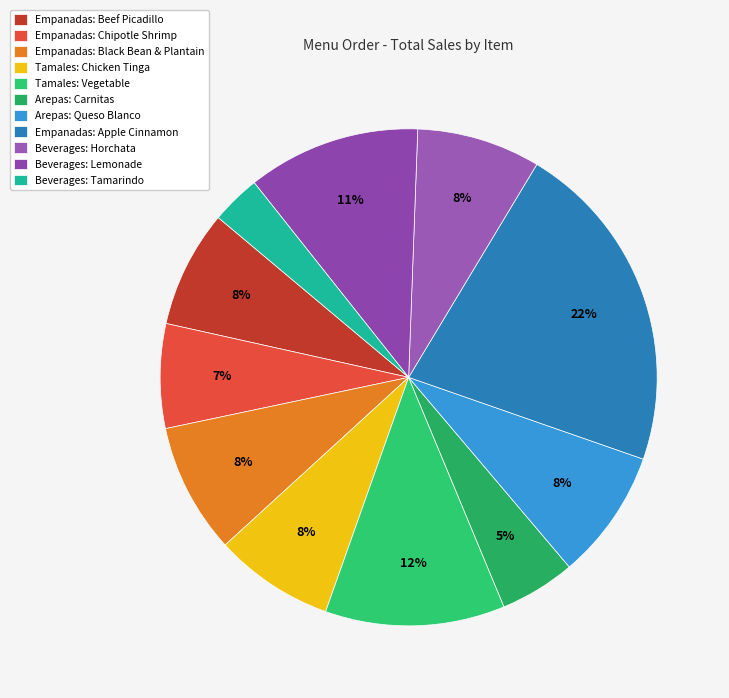

To the nearest percent, what portion does Tamales: Vegetable represent?

12%